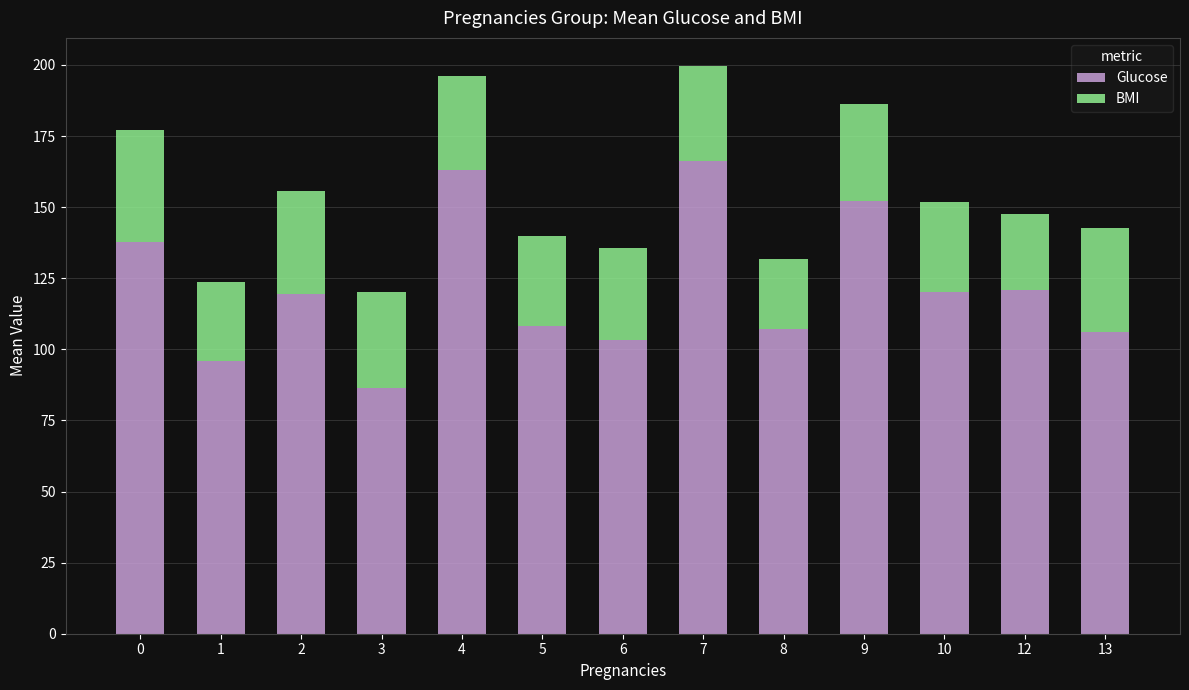

Are the bars grouped side by side (vs. stacked)?

No